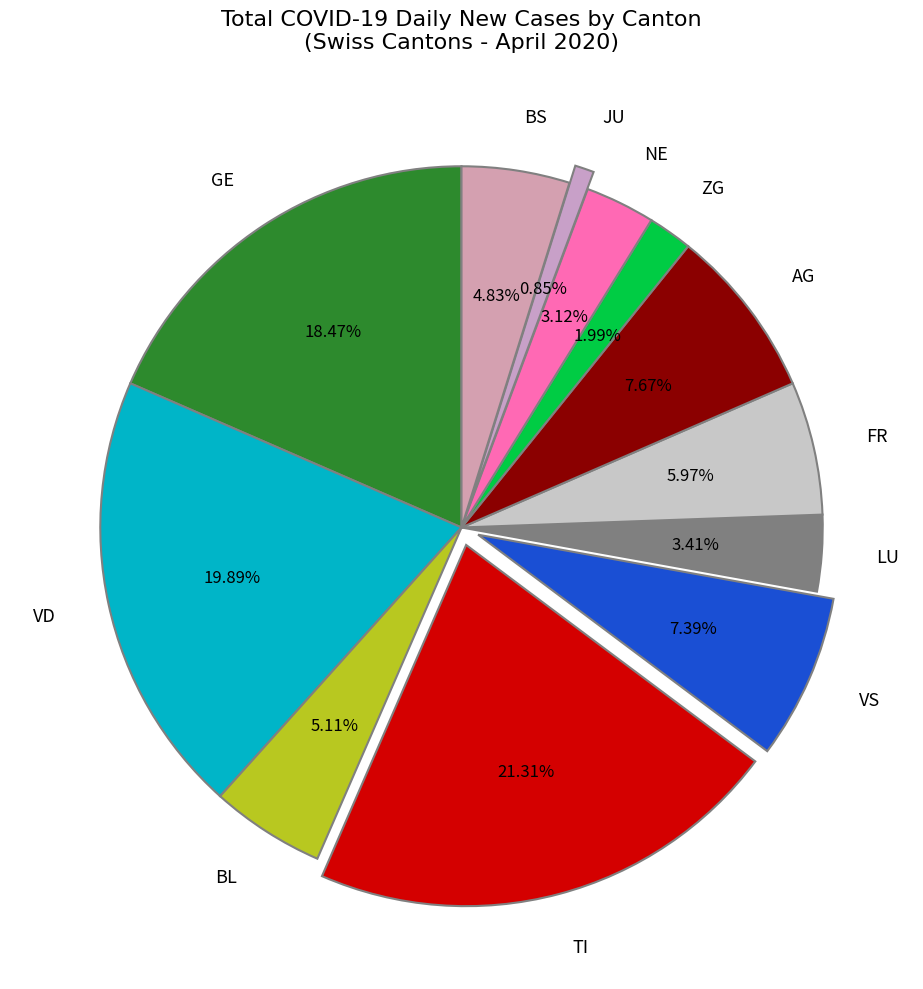

How many segments does this pie chart have?

12